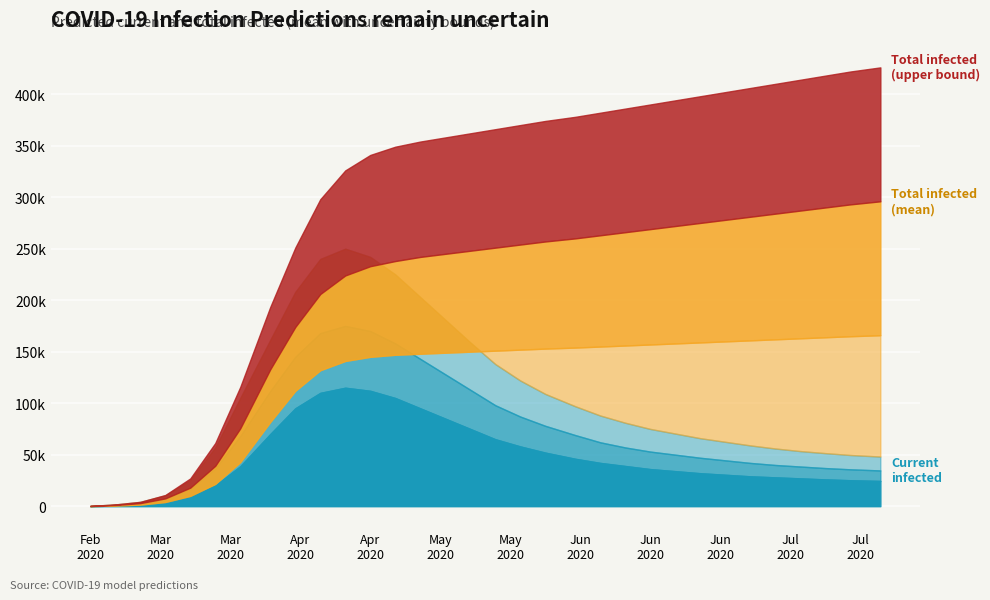

What is the difference between the predicted_current_infected_lower values at 2 and 28?

25438